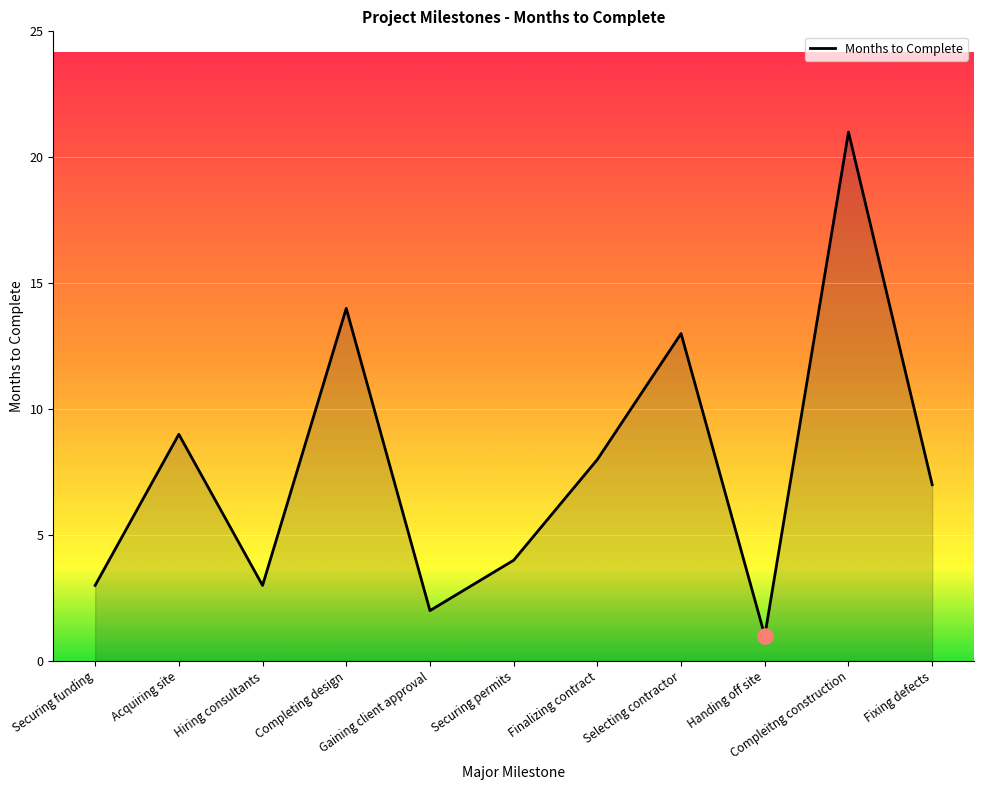

What is the change in value from Securing funding to Securing permits?

+1